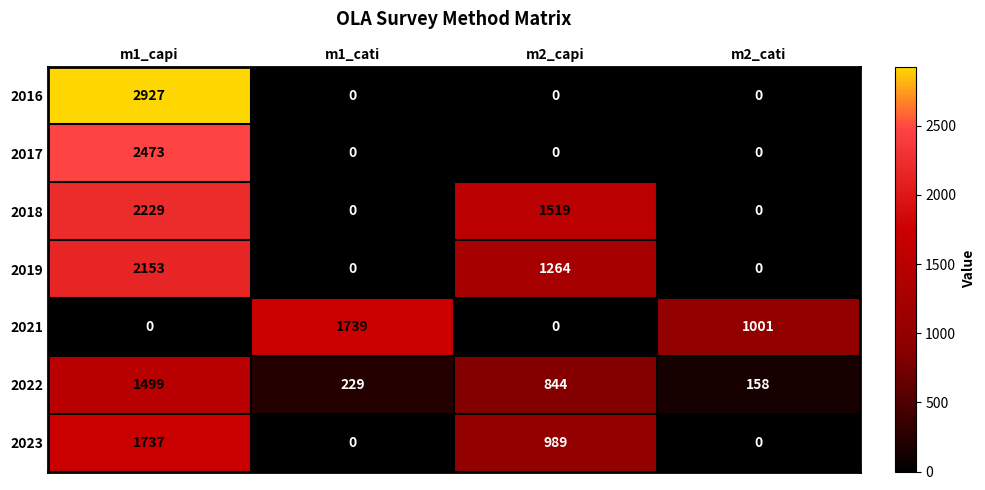

At how many categories does at least one series exceed 780?

4